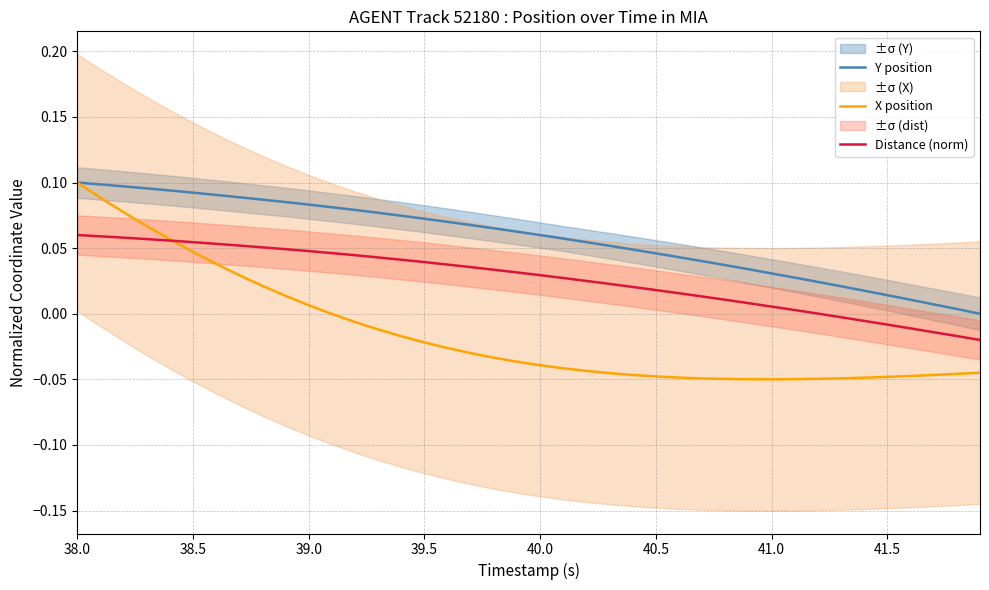

Which category has the highest value across all series?

38.0